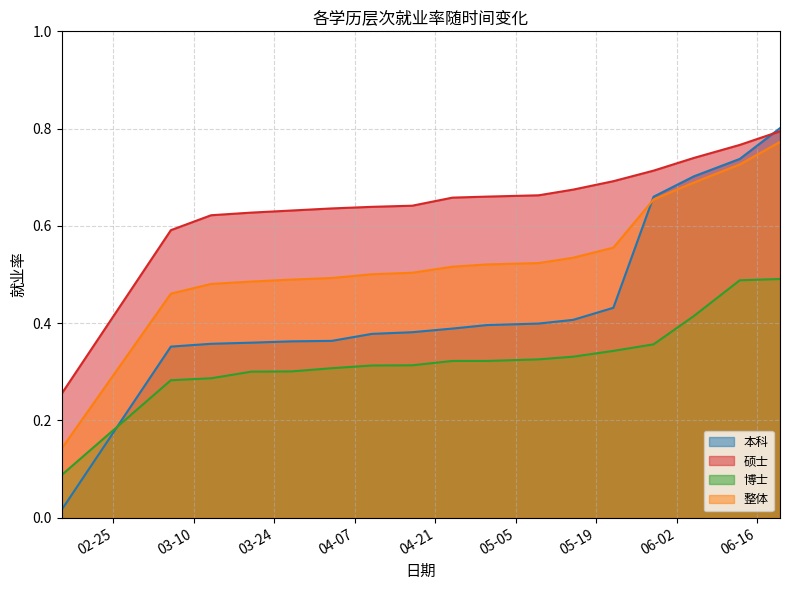

Reading right to left, extract all data points from this chart.

本科: 2020-06-20=0.8	2020-06-13=0.7	2020-06-05=0.7	2020-05-29=0.7	2020-05-22=0.4	2020-05-15=0.4	2020-05-09=0.4	2020-04-30=0.4	2020-04-24=0.4	2020-04-17=0.4	2020-04-10=0.4	2020-04-03=0.4	2020-03-27=0.4	2020-03-20=0.4	2020-03-13=0.4	2020-03-06=0.4	2020-02-16=0.0
硕士: 2020-06-20=0.8	2020-06-13=0.8	2020-06-05=0.7	2020-05-29=0.7	2020-05-22=0.7	2020-05-15=0.7	2020-05-09=0.7	2020-04-30=0.7	2020-04-24=0.7	2020-04-17=0.6	2020-04-10=0.6	2020-04-03=0.6	2020-03-27=0.6	2020-03-20=0.6	2020-03-13=0.6	2020-03-06=0.6	2020-02-16=0.3
博士: 2020-06-20=0.5	2020-06-13=0.5	2020-06-05=0.4	2020-05-29=0.4	2020-05-22=0.3	2020-05-15=0.3	2020-05-09=0.3	2020-04-30=0.3	2020-04-24=0.3	2020-04-17=0.3	2020-04-10=0.3	2020-04-03=0.3	2020-03-27=0.3	2020-03-20=0.3	2020-03-13=0.3	2020-03-06=0.3	2020-02-16=0.1
整体: 2020-06-20=0.8	2020-06-13=0.7	2020-06-05=0.7	2020-05-29=0.7	2020-05-22=0.6	2020-05-15=0.5	2020-05-09=0.5	2020-04-30=0.5	2020-04-24=0.5	2020-04-17=0.5	2020-04-10=0.5	2020-04-03=0.5	2020-03-27=0.5	2020-03-20=0.5	2020-03-13=0.5	2020-03-06=0.5	2020-02-16=0.1